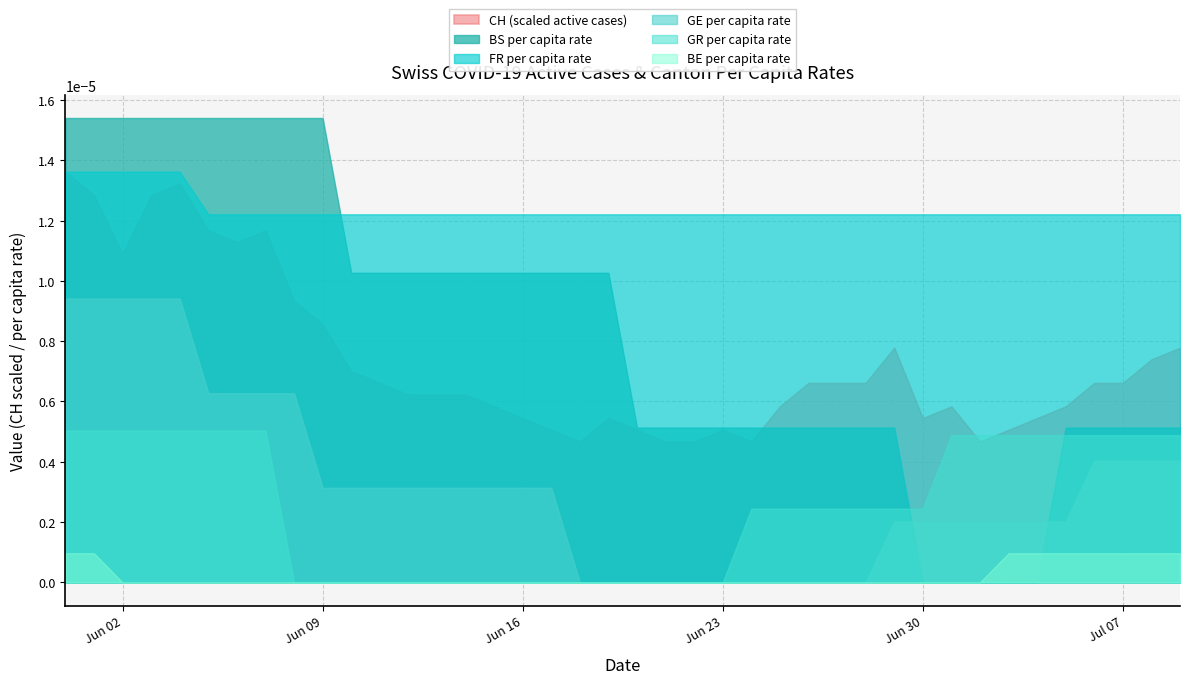

What is the label of the 29th point from the right?

2020-06-11